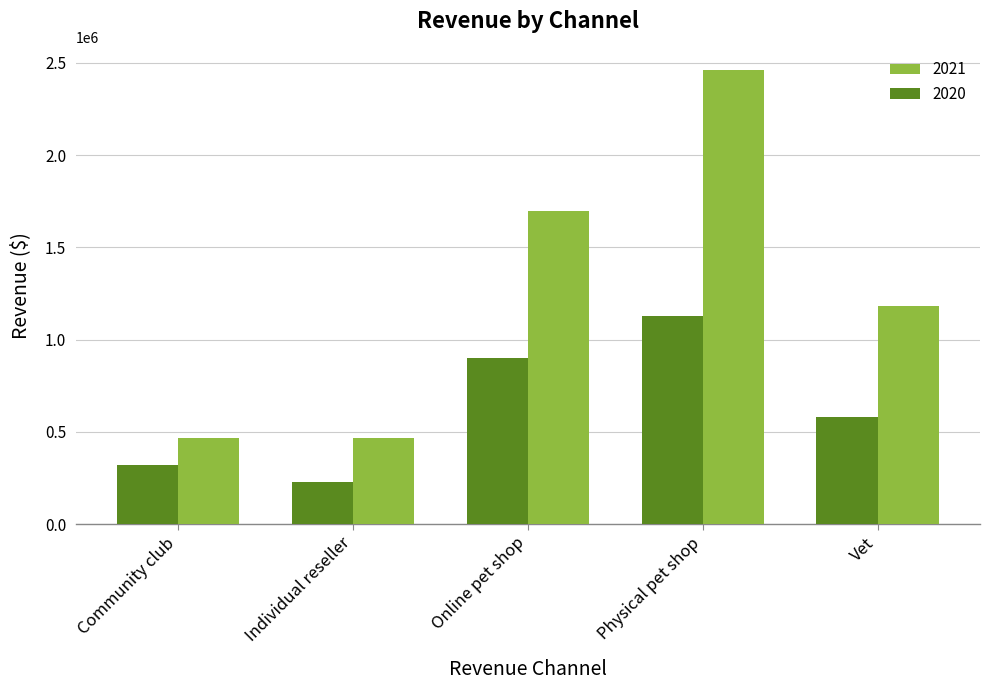

What is the total value across all series at Community club?

790707.5